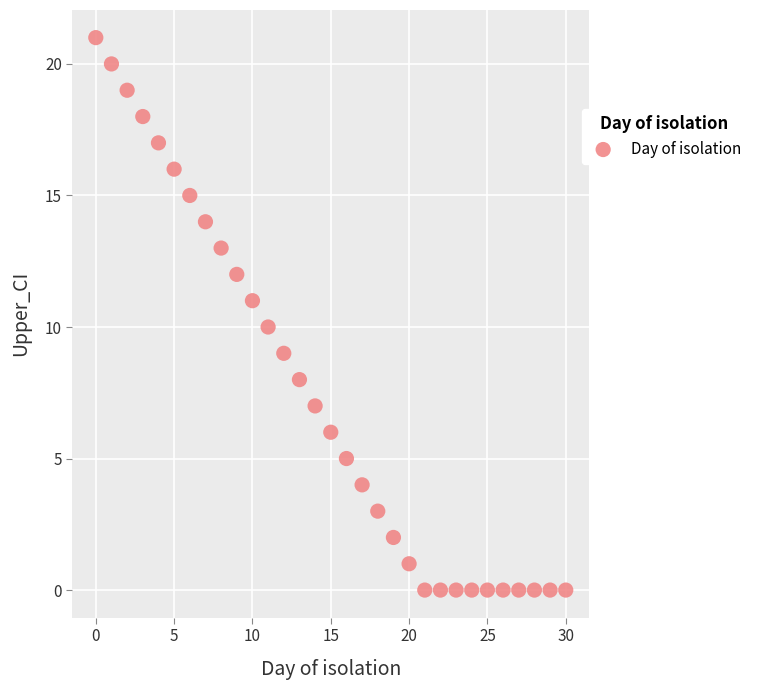

What is the range of Y values (max minus min)?

21